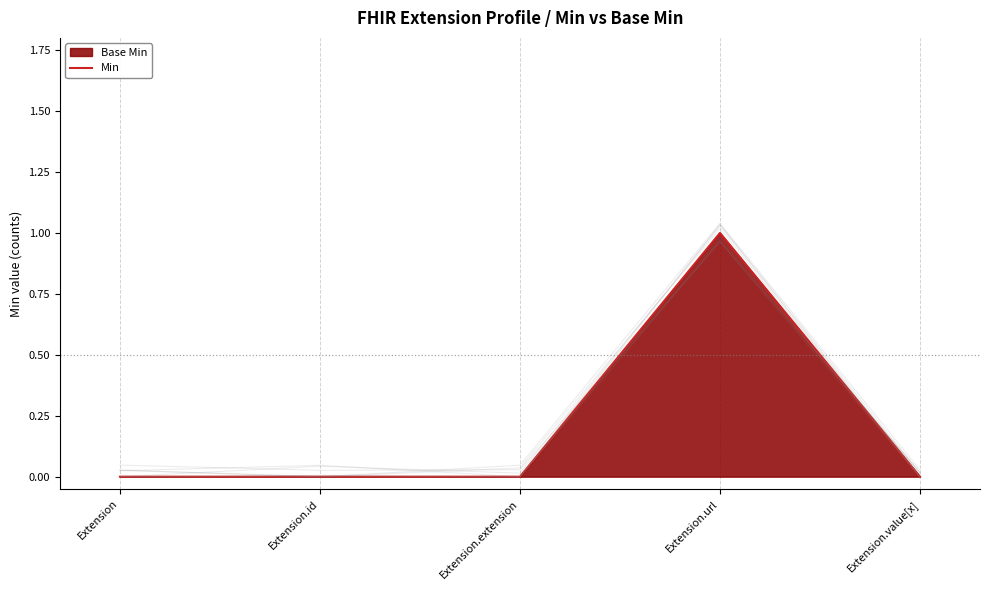

How many lines are shown in the chart?

1